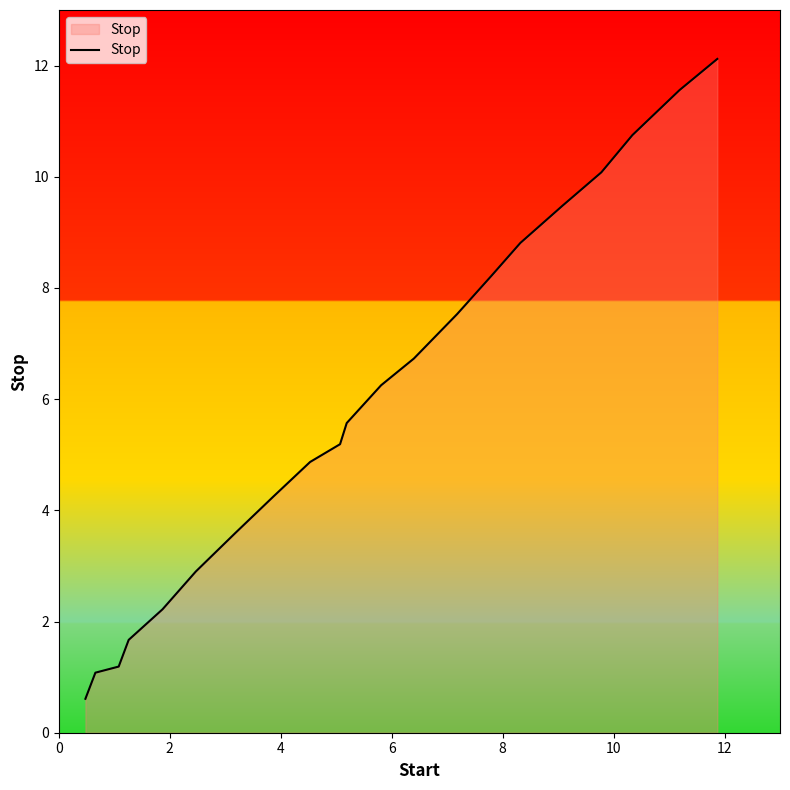

What is the smallest value displayed?

0.6